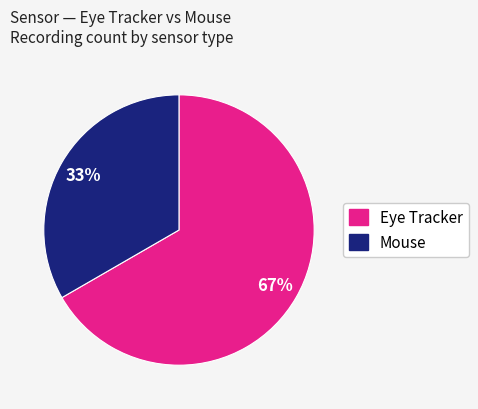

To the nearest percent, what is the average slice percentage?

50%